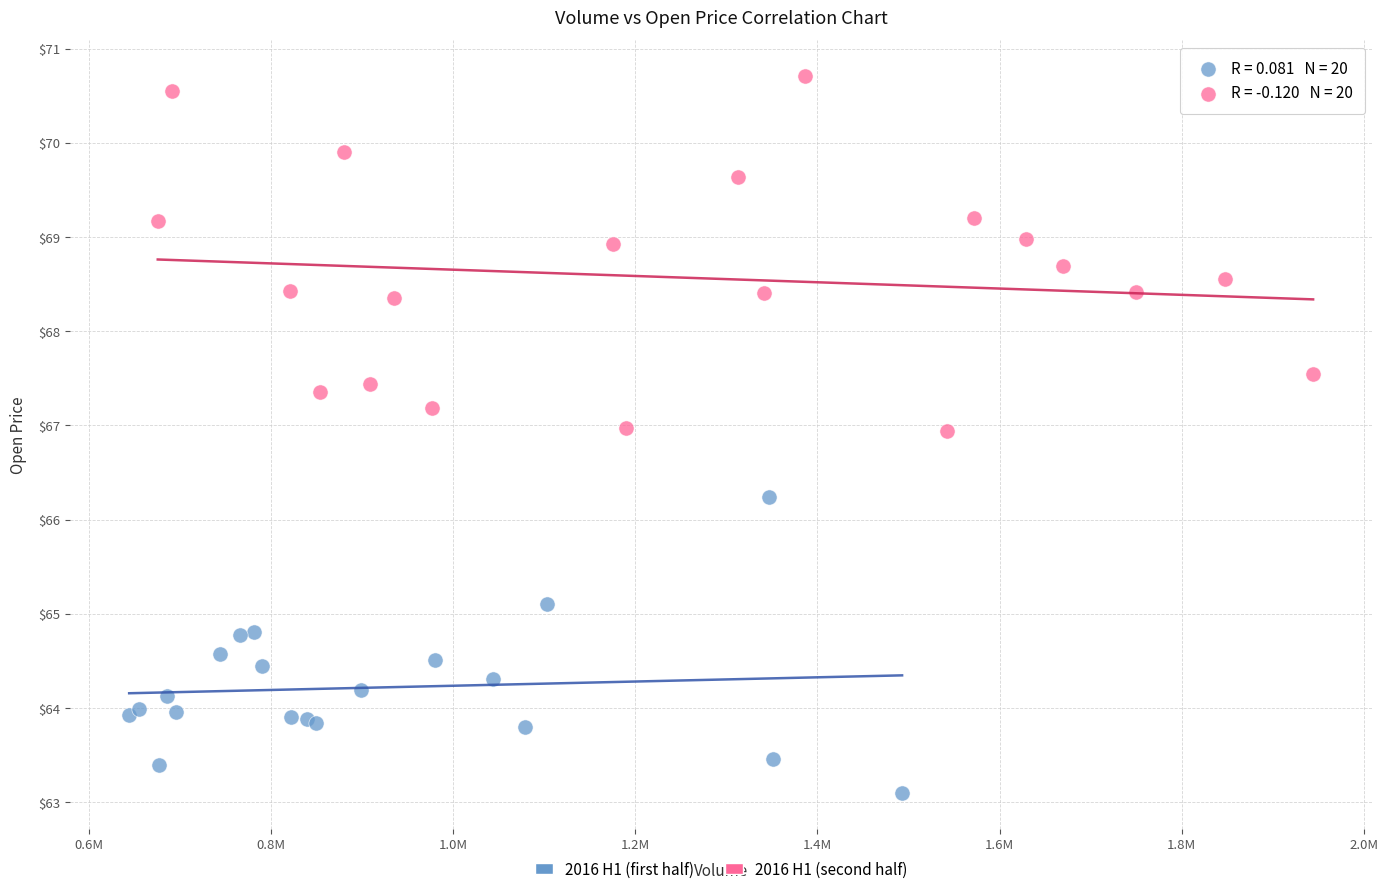

Which series has the largest Y range (max minus min)?

2016 H1 (second half)